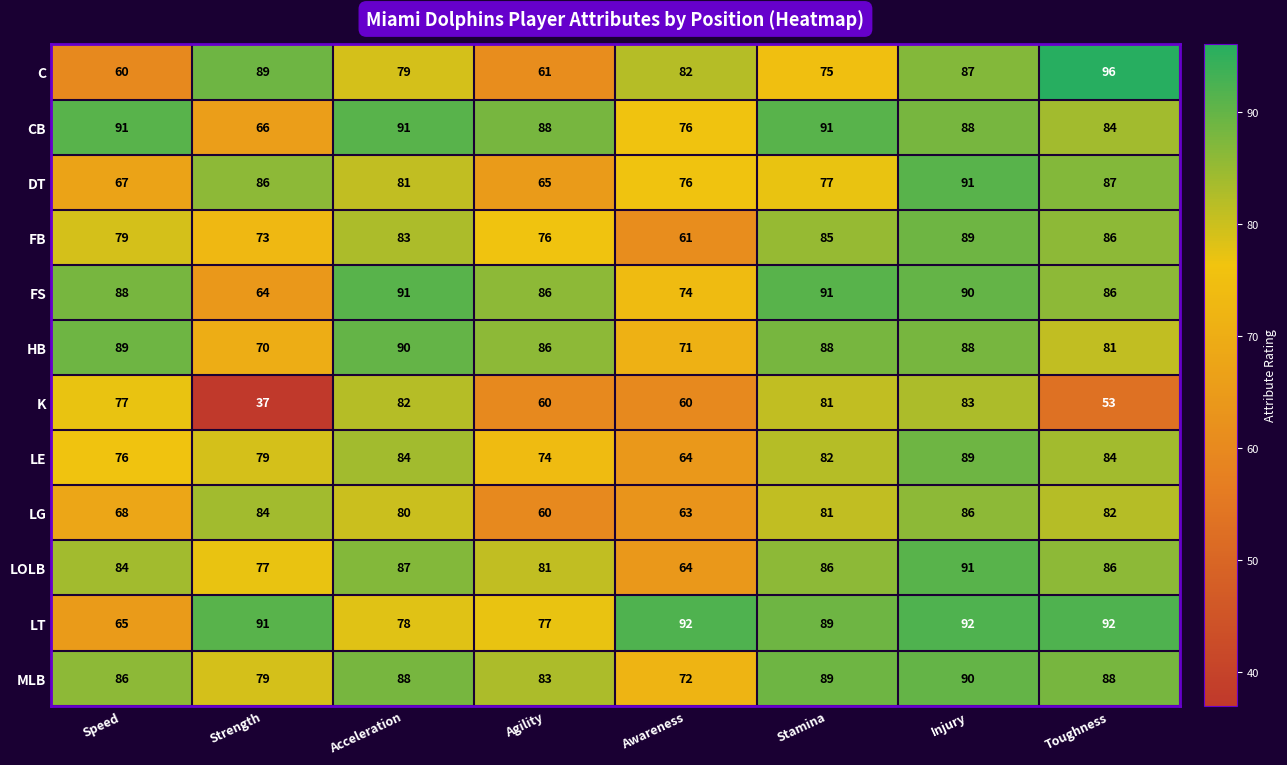

How many data points in CB are less than 88?

3